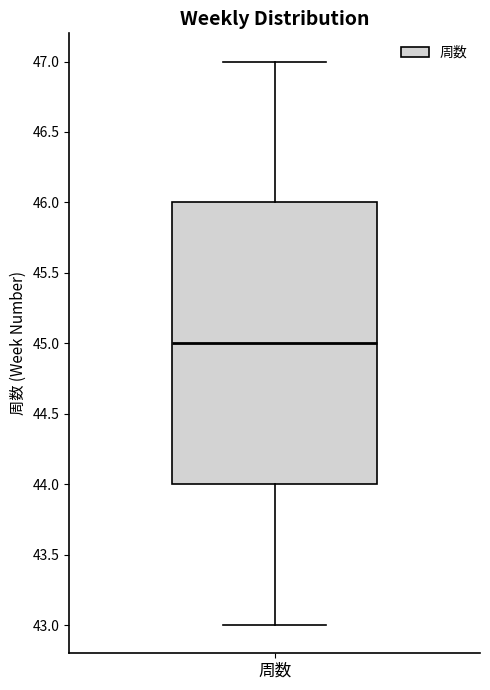

Transcribe this box plot: give where the median line is, the range the box spans, and where the two whiskers end, as read against the y-axis. The values are not printed on the chart, so give them approximately, as read against the axis.

median 45, box 44 to 46, whiskers 43 to 47